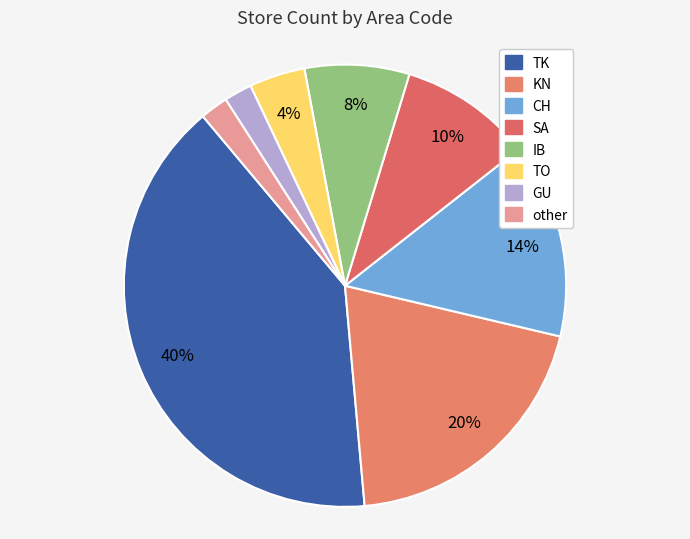

True or false: SA accounts for 19% of the total.

False